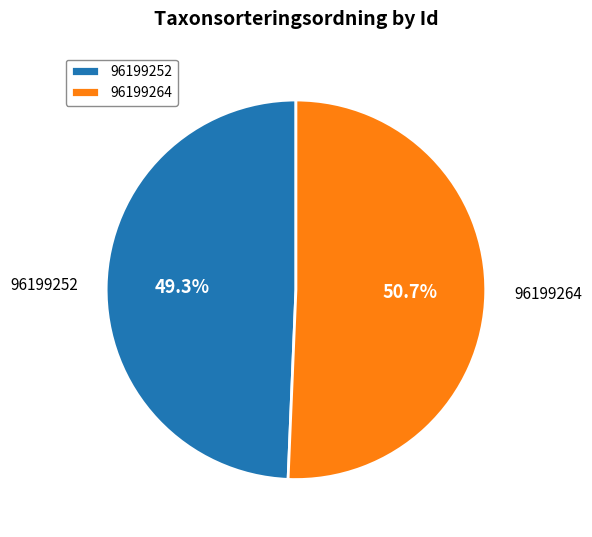

Rank the categories by value from highest to lowest.

96199264, 96199252